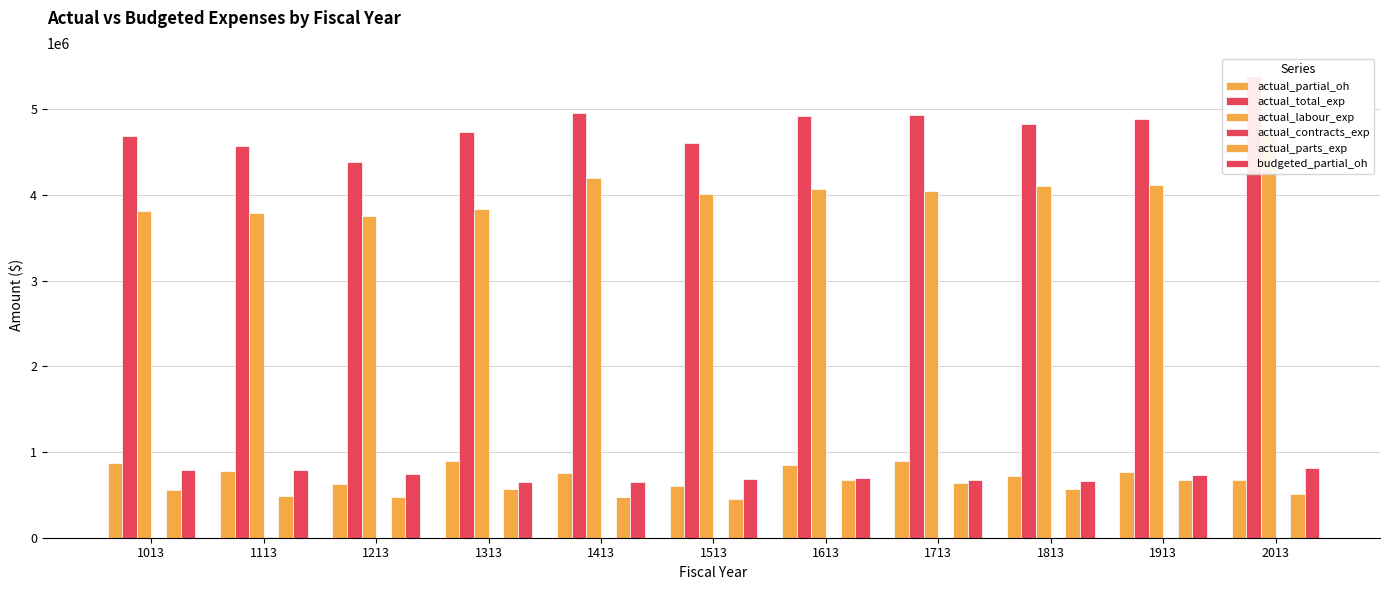

What is the sum of the actual_labour_exp values at 1713 and 2013?

8750017.6